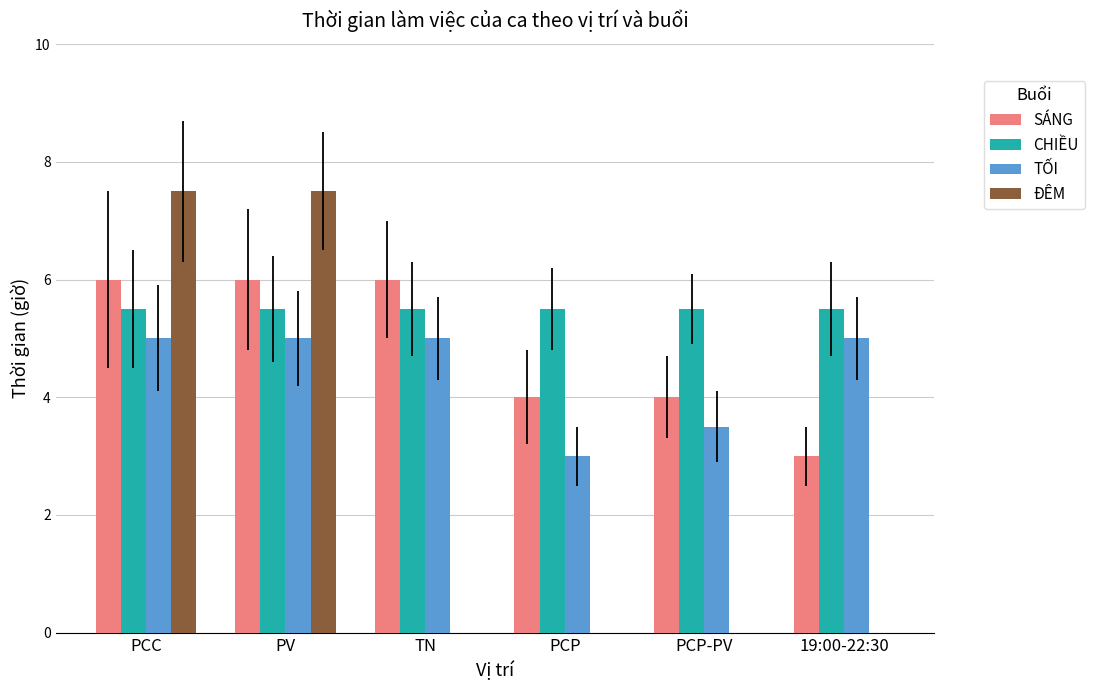

Is it true that SÁNG equals 3.0 at 19:00-22:30?

True